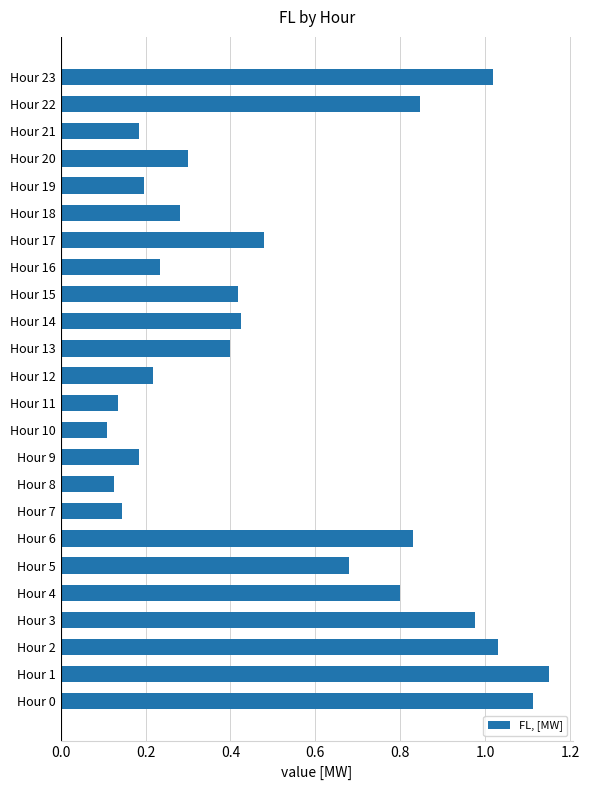

Which label corresponds to the smallest value in the chart?

Hour 10